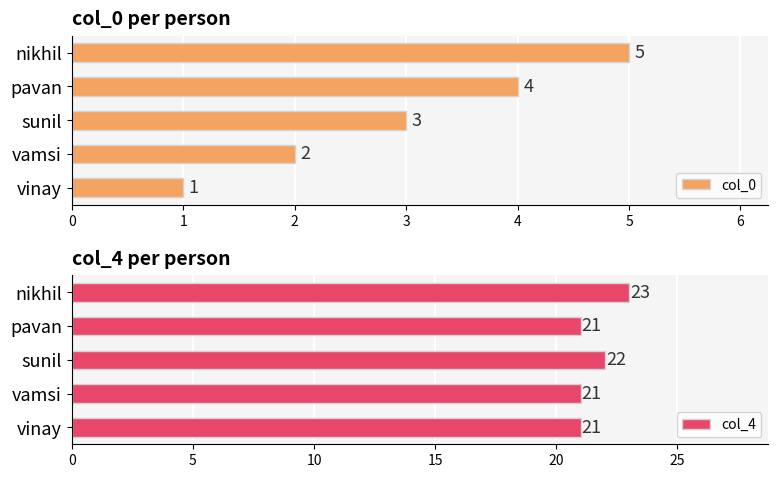

How many groups of bars are there?

5